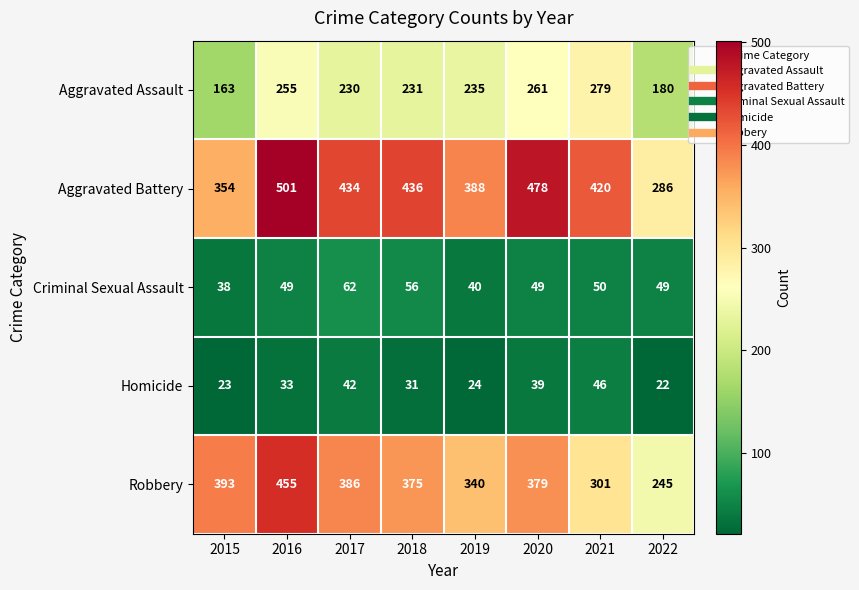

Is it true that Aggravated Assault equals 345 at 2019?

False